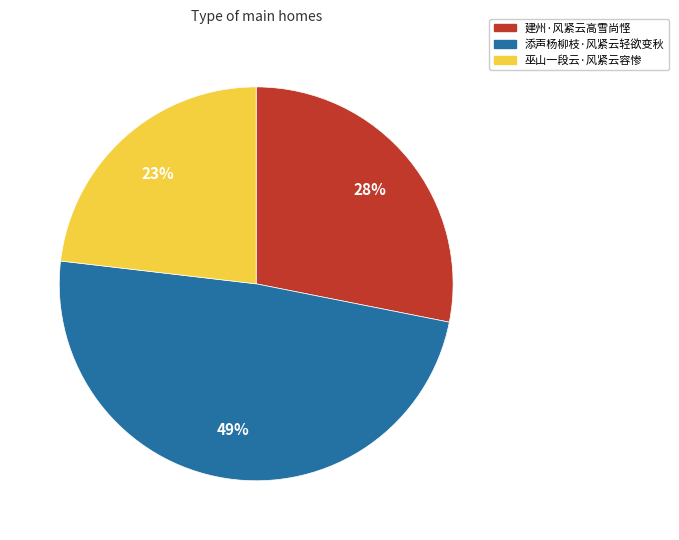

Which has a higher value, 巫山一段云·风紧云容惨 or 添声杨柳枝·风紧云轻欲变秋?

添声杨柳枝·风紧云轻欲变秋